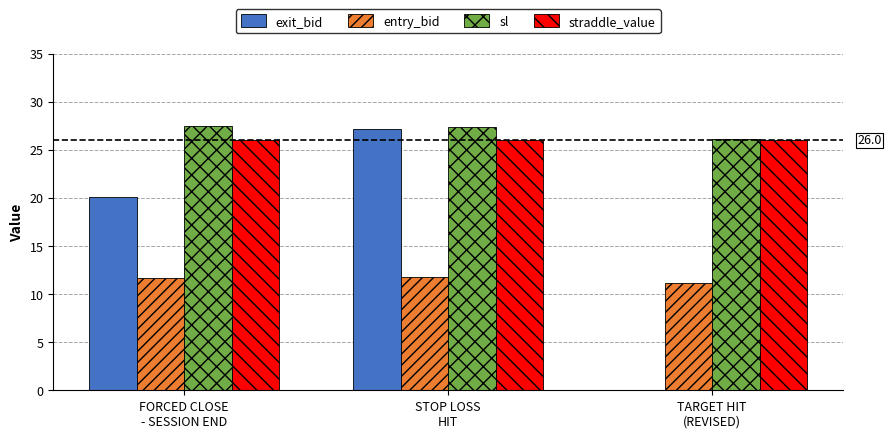

What is the sum of all sl values?

81.0